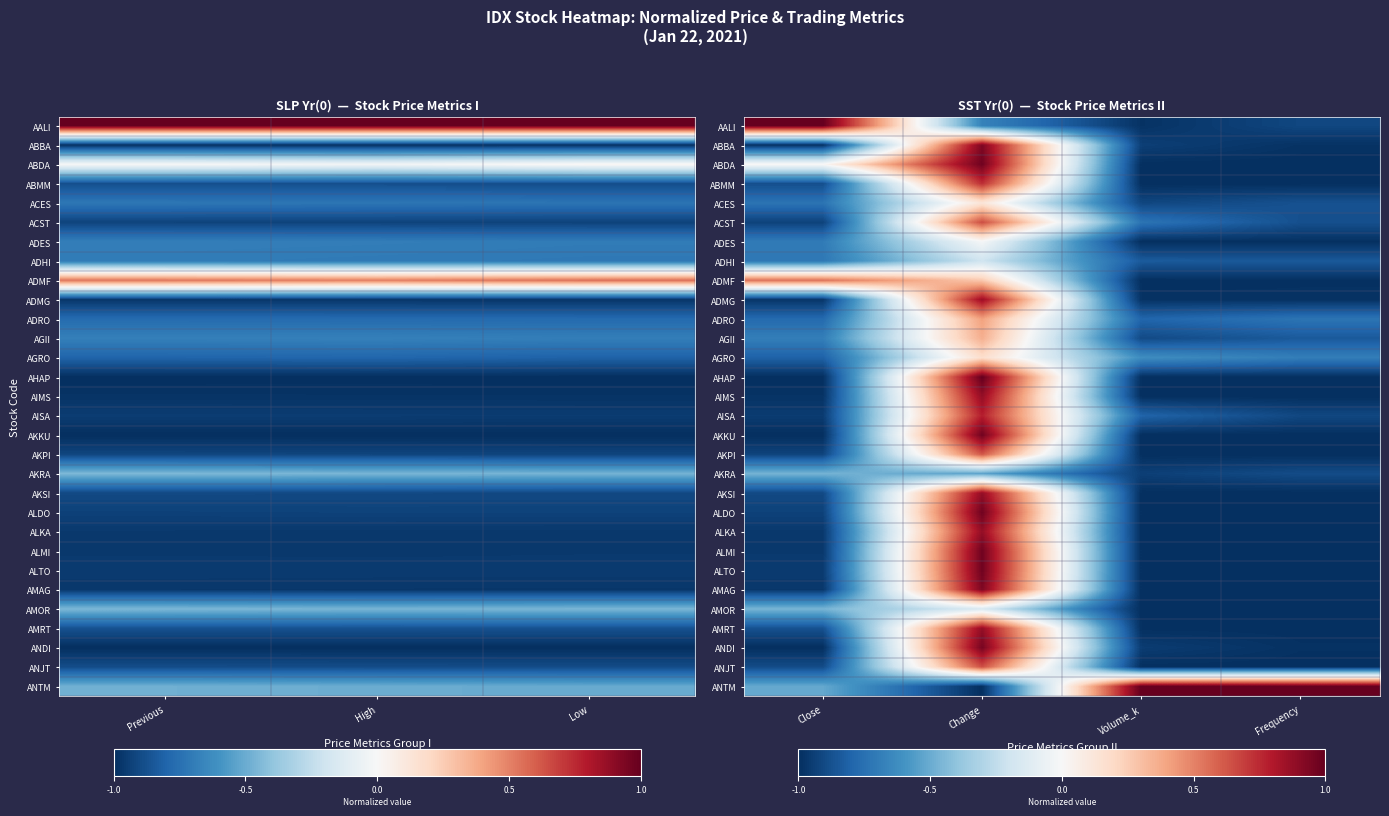

How many negative values does the AHAP series have?

3